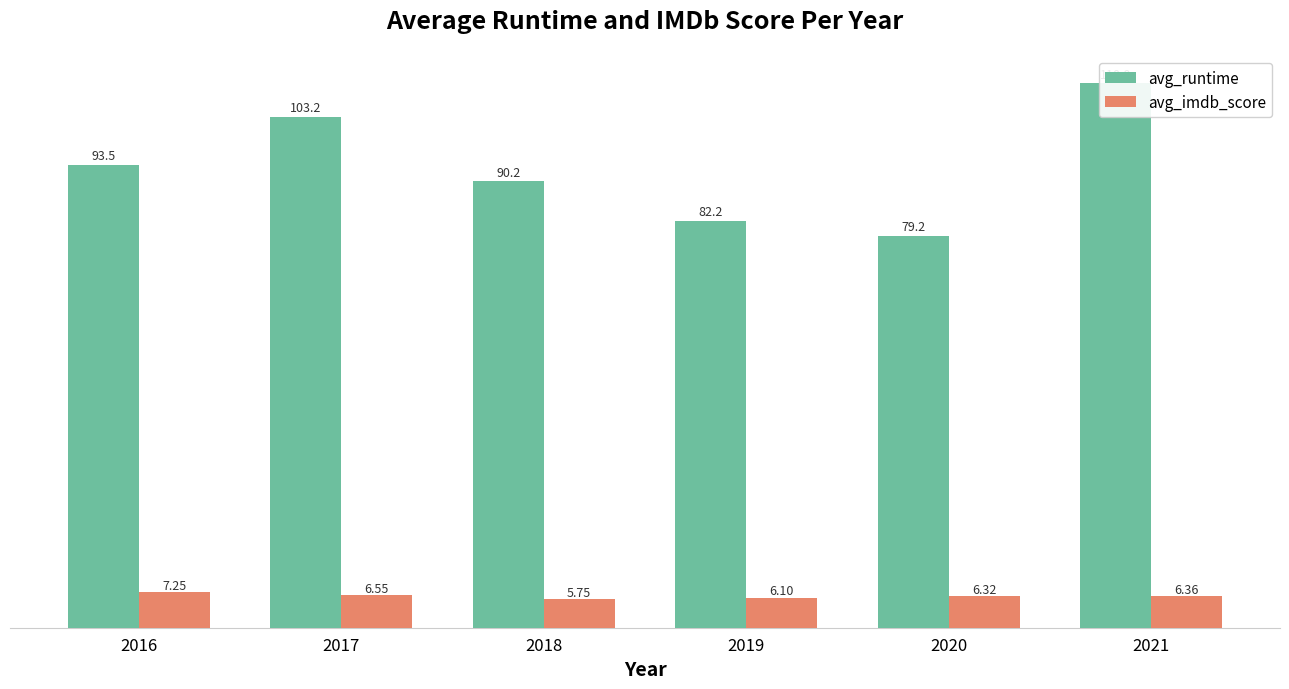

Rank the series at 2019 from lowest to highest value.

avg_imdb_score, avg_runtime